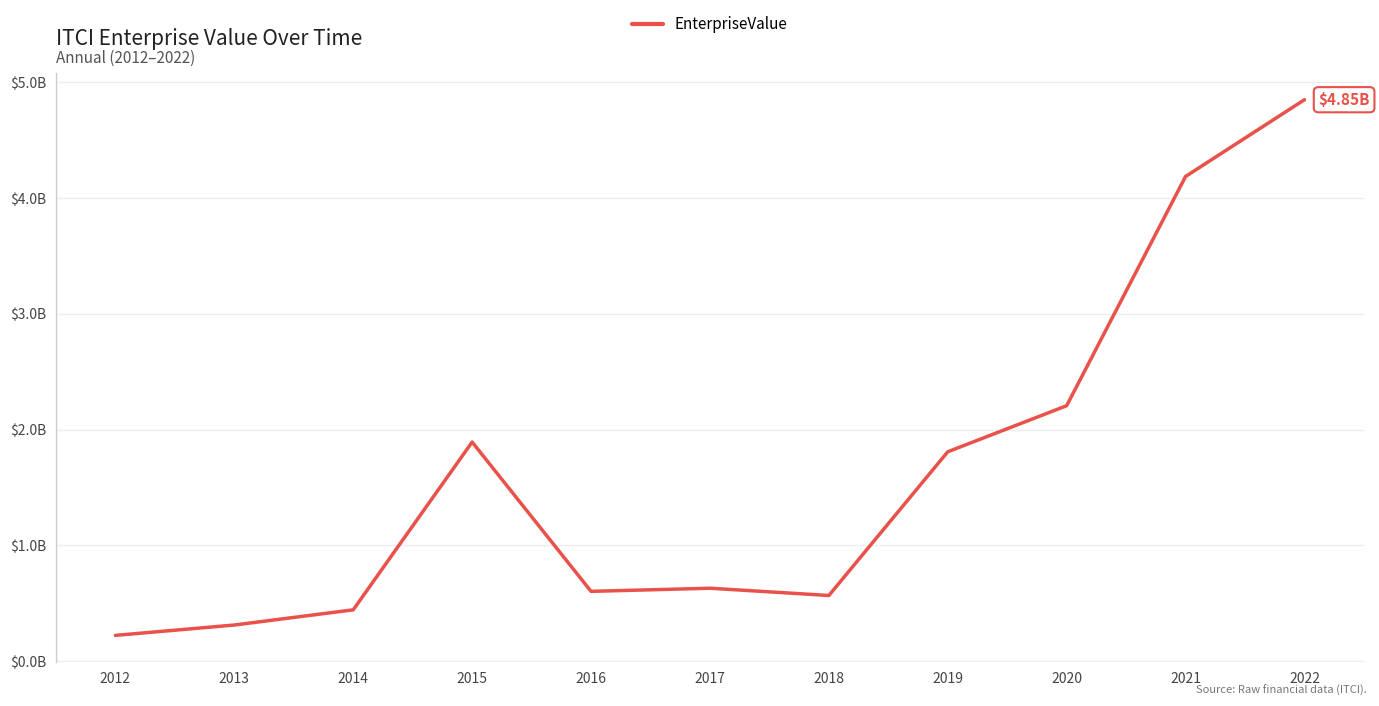

List the labels in order of value, largest first.

2022, 2021, 2020, 2015, 2019, 2017, 2016, 2018, 2014, 2013, 2012